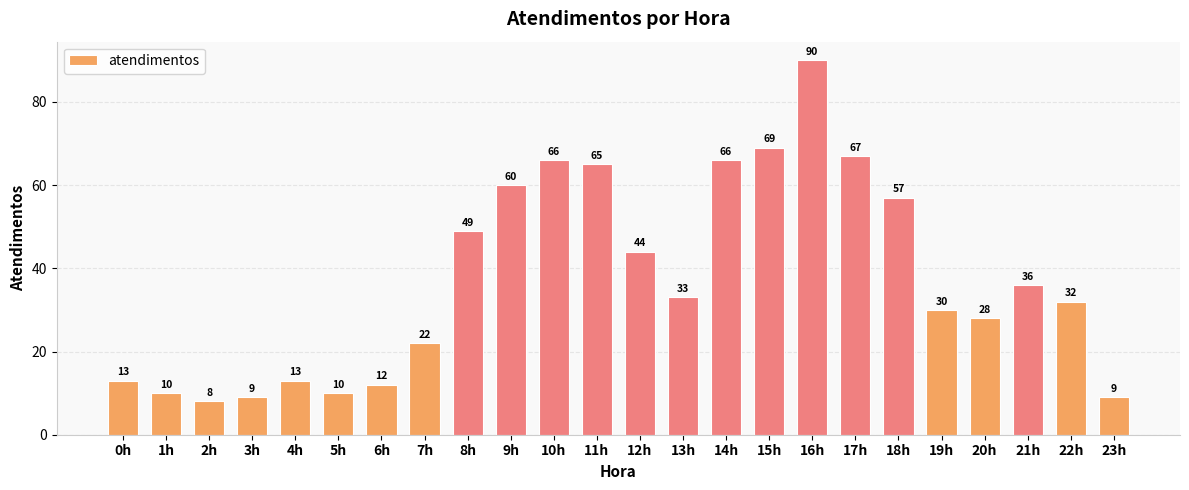

What is the label of the 1st bar from the right?

23h